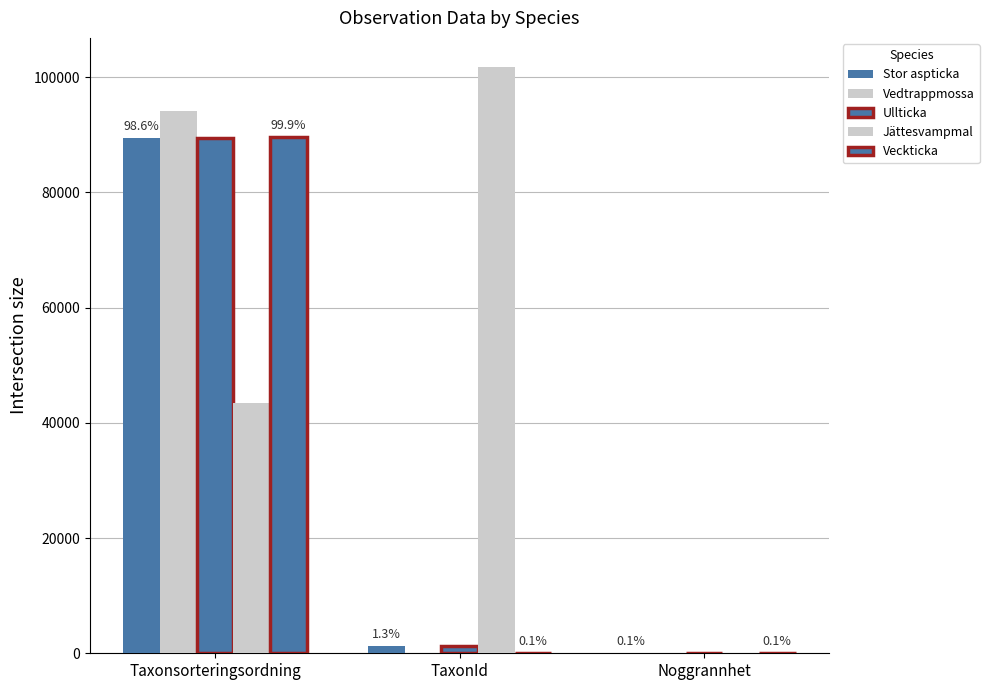

How many series are shown in this chart?

5